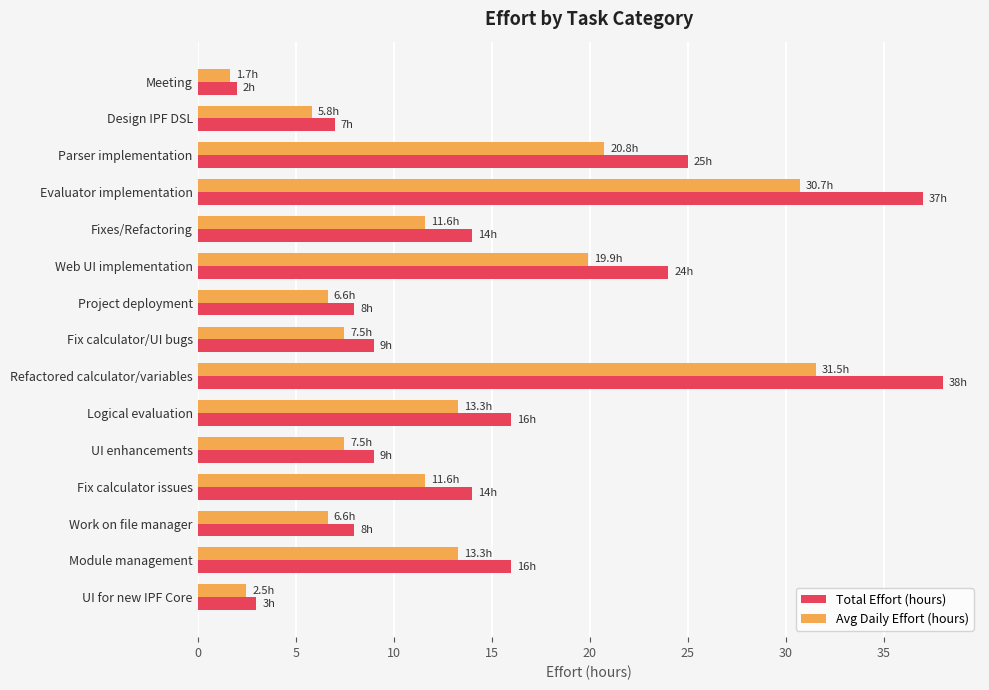

At which label does Total Effort (hours) reach its minimum?

Meeting